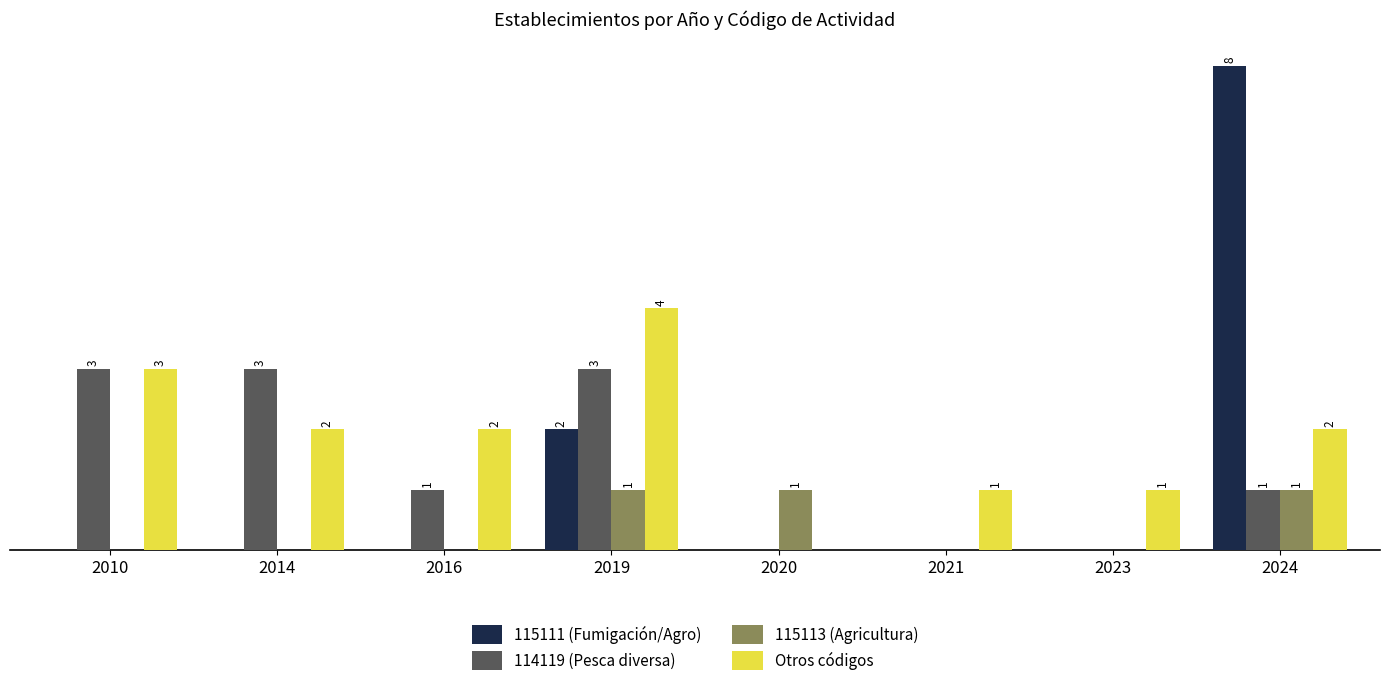

Which series has the largest total across all categories?

Otros códigos